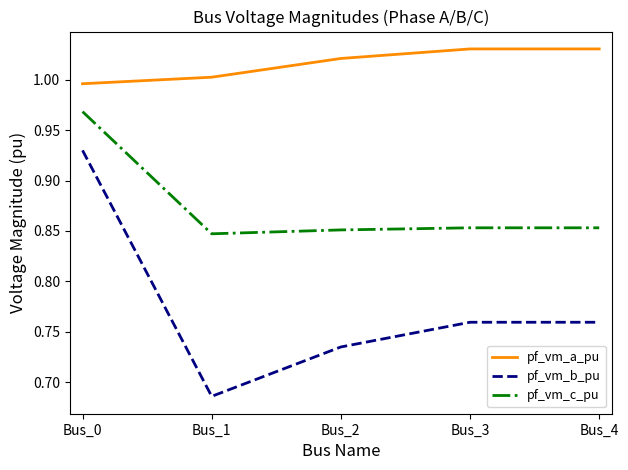

Between Bus_0 and Bus_4, which series saw the biggest shift?

pf_vm_b_pu